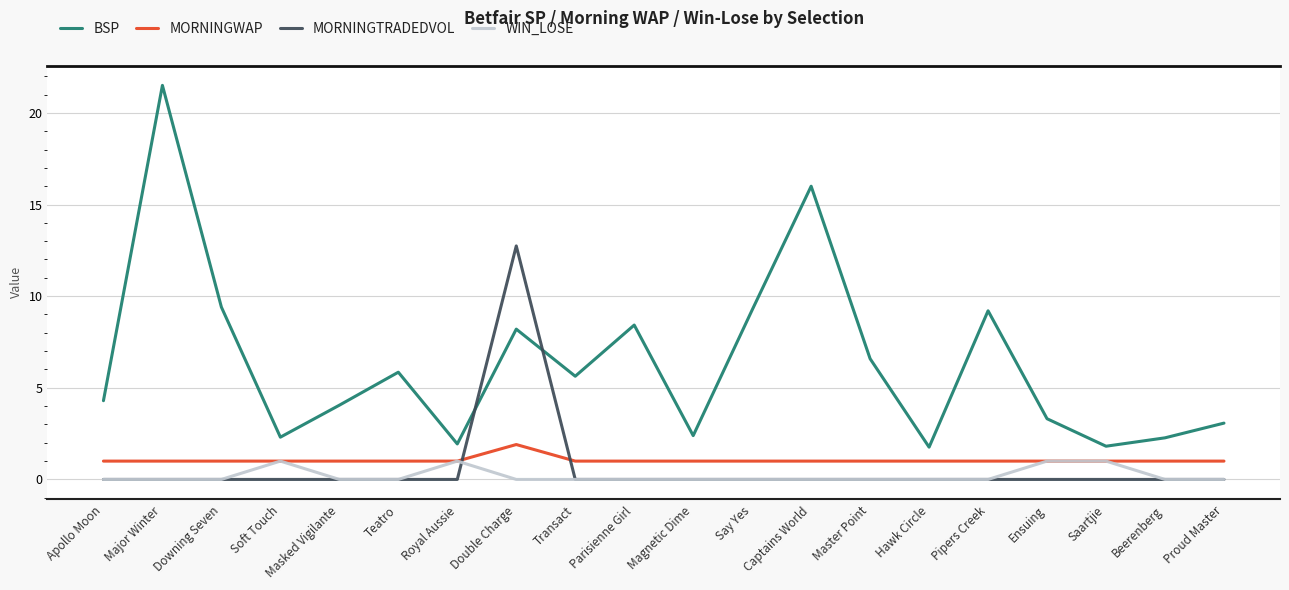

What is the highest value of the MORNINGTRADEDVOL series?

12.7